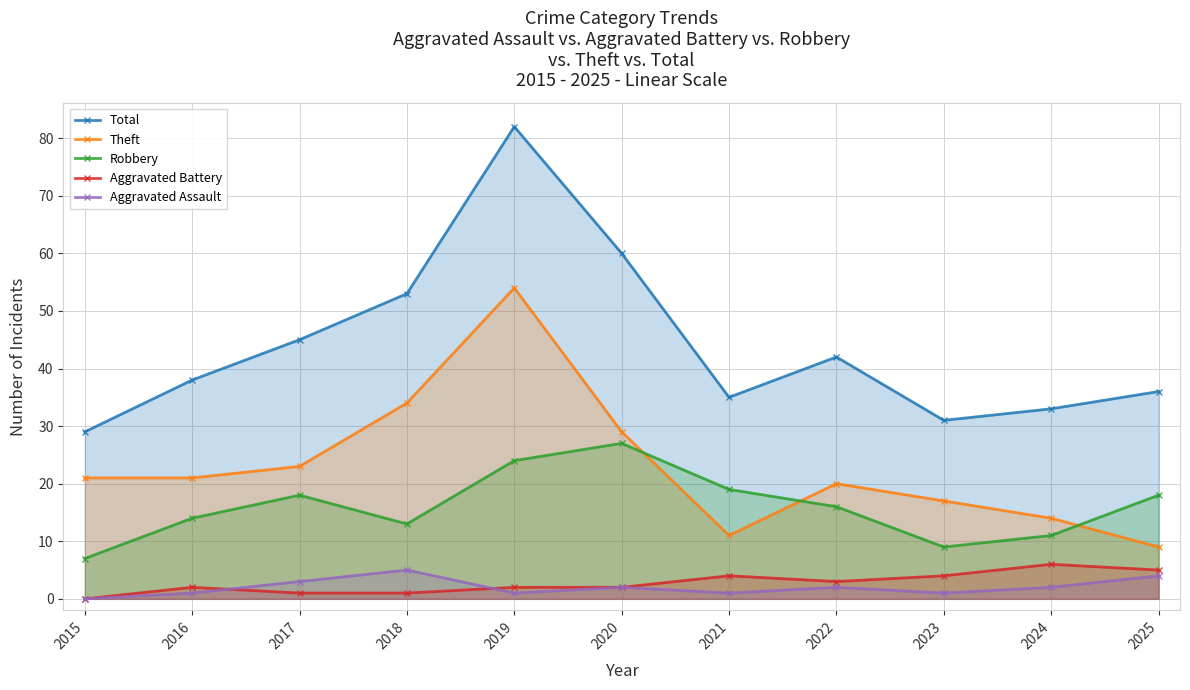

At which label is Robbery closest to 17?

2017